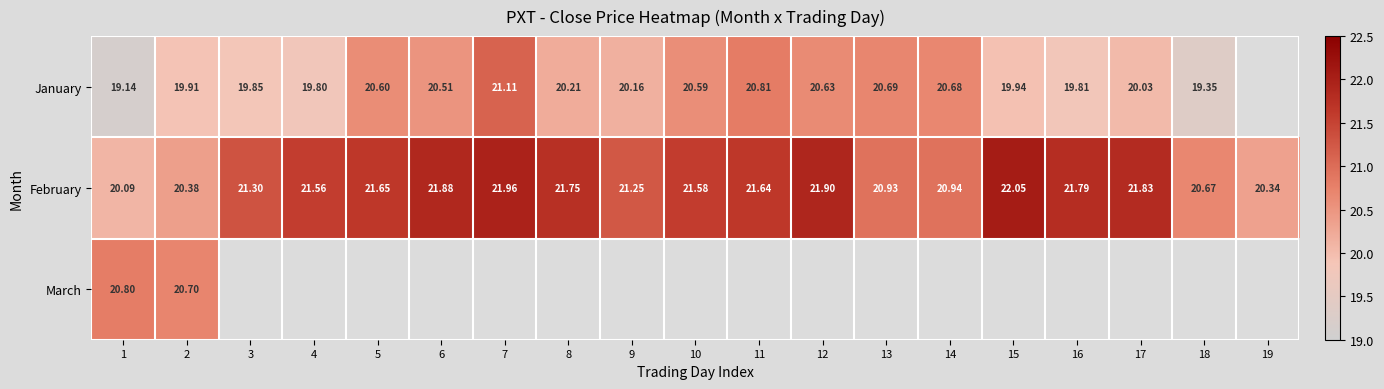

Is the value of February at 6 greater than the value of January at 17?

Yes